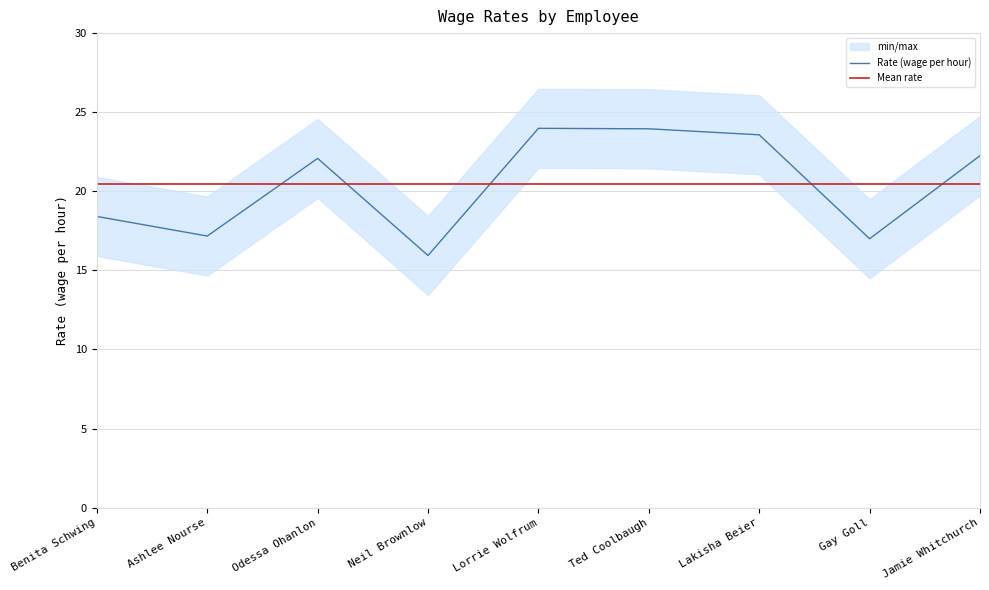

Between Odessa Ohanlon and Ashlee Nourse, which is larger?

Odessa Ohanlon